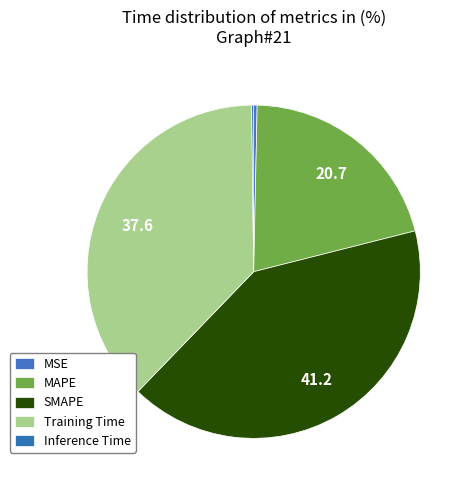

Approximately how many times larger is the value at SMAPE compared to MAPE?

2.0